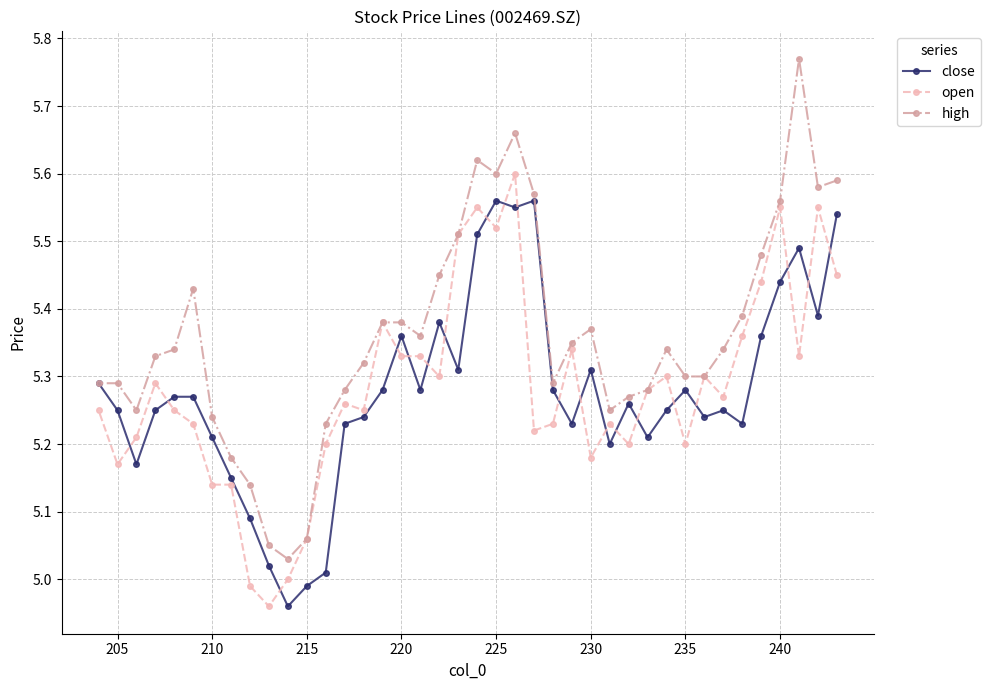

Which series has the largest total across all categories?

high